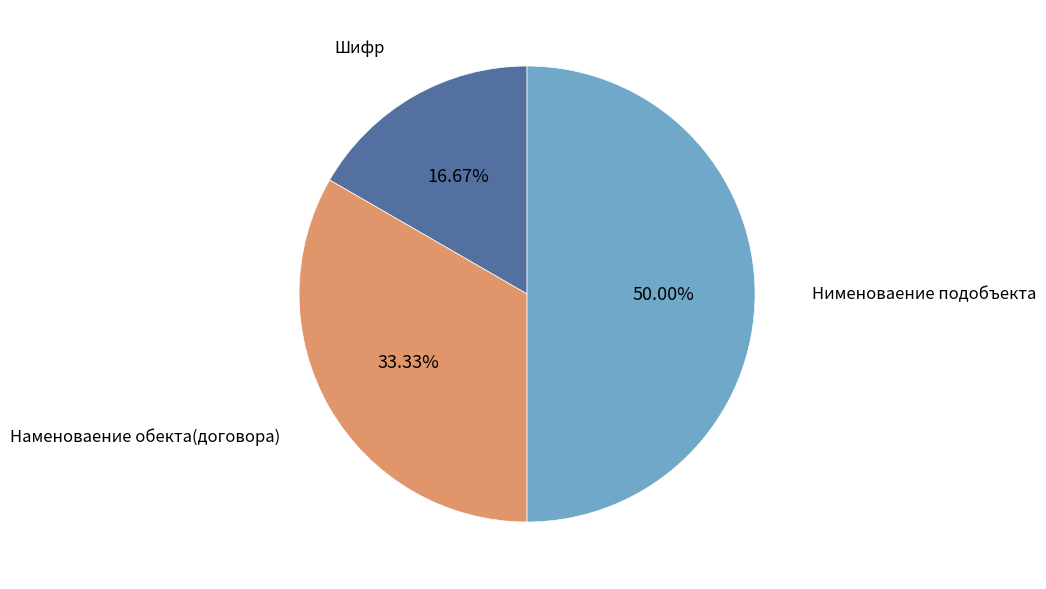

Combined, what portion of the pie is Шифр and Наменоваение обекта(договора)?

50.0%